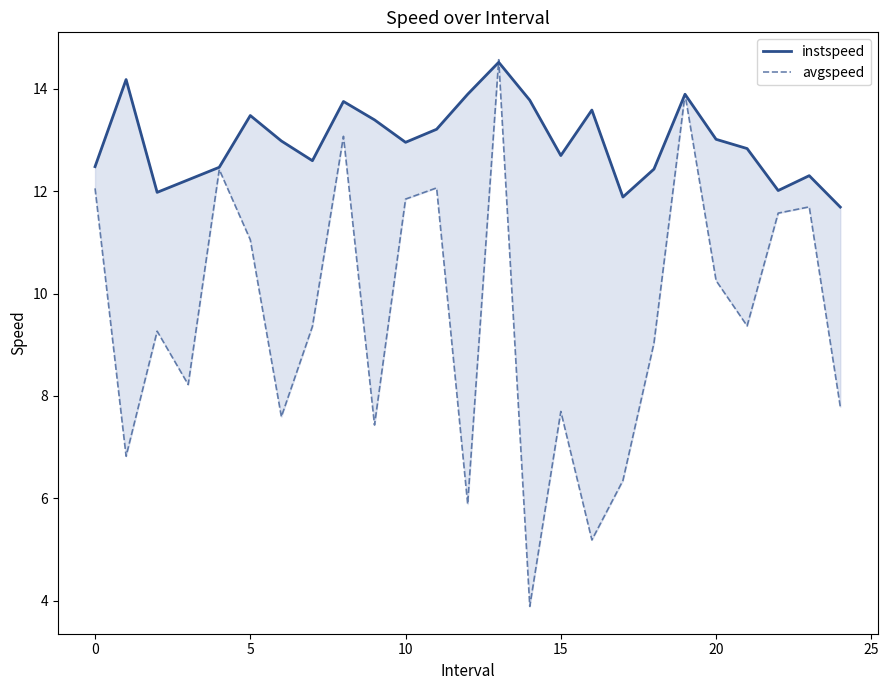

Which series has the widest spread of values?

avgspeed